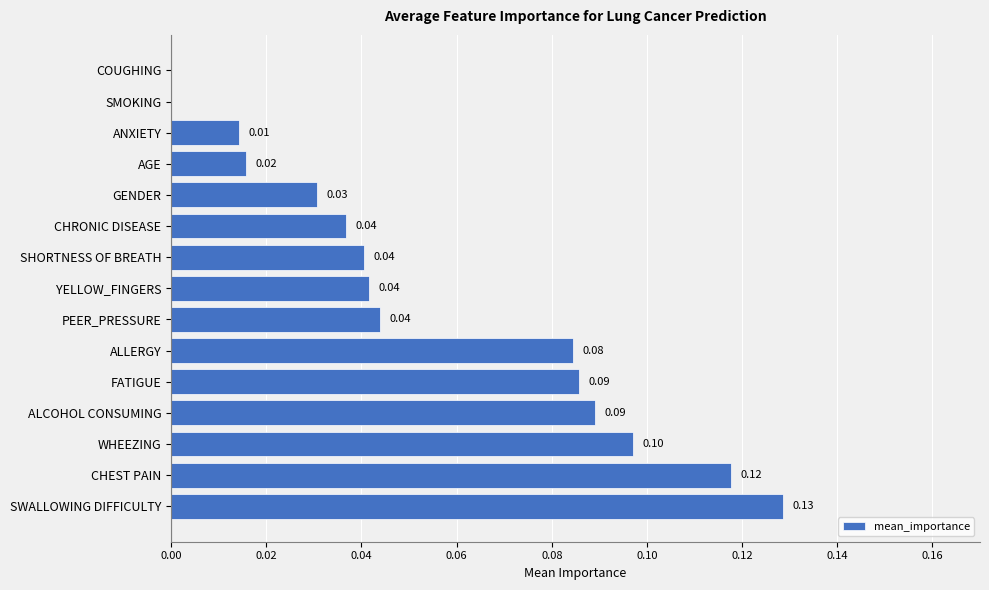

Are the bars grouped side by side (vs. stacked)?

No